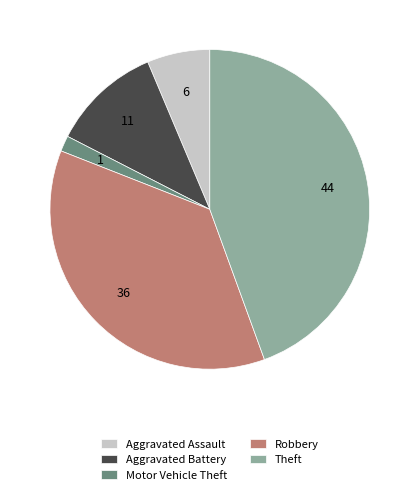

True or false: Theft accounts for 53% of the total.

False